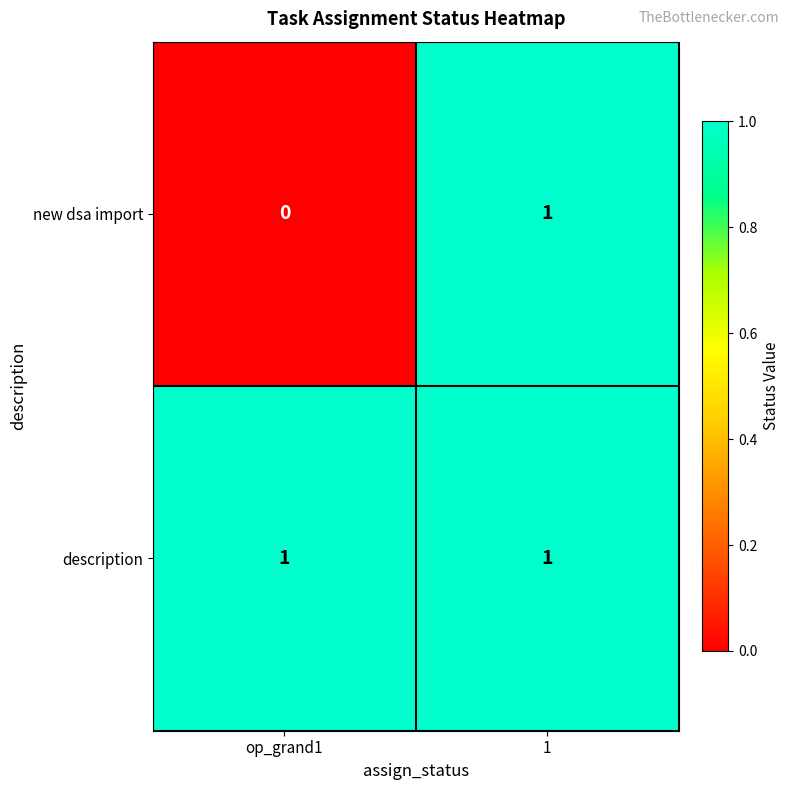

The value of description at 1 is 1. True or false?

True